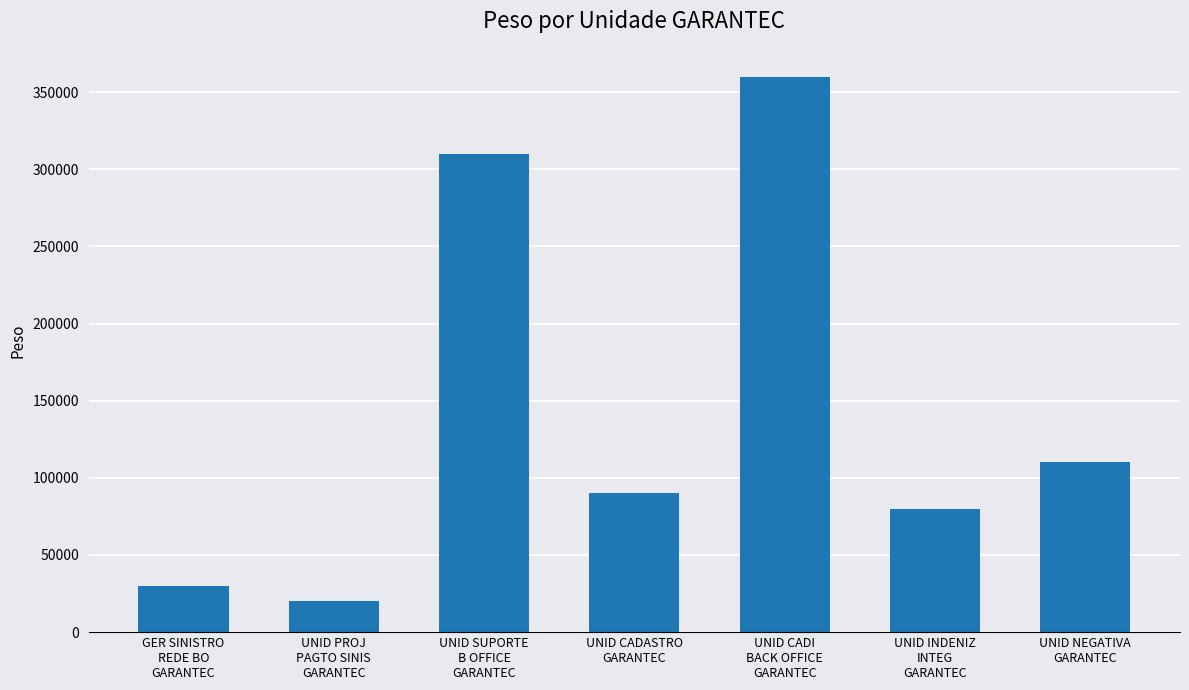

Reading right to left, extract all data points from this chart.

110000	80000	360000	90000	310000	20000	30000